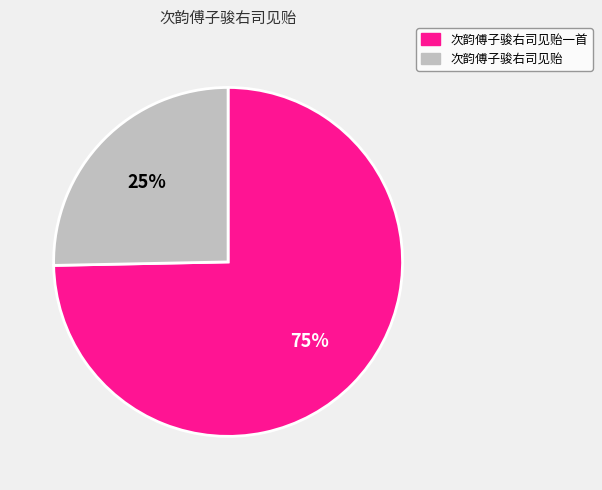

Is there a majority slice in this chart?

Yes